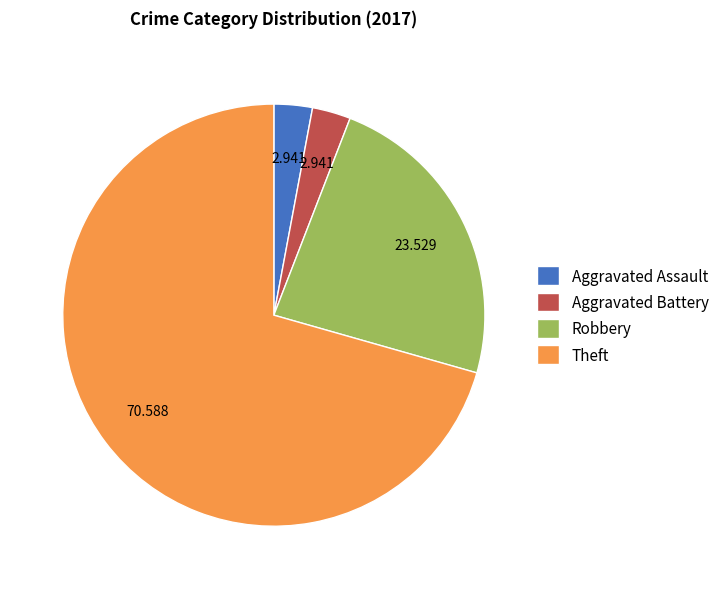

Which category has the biggest portion of the pie?

Theft